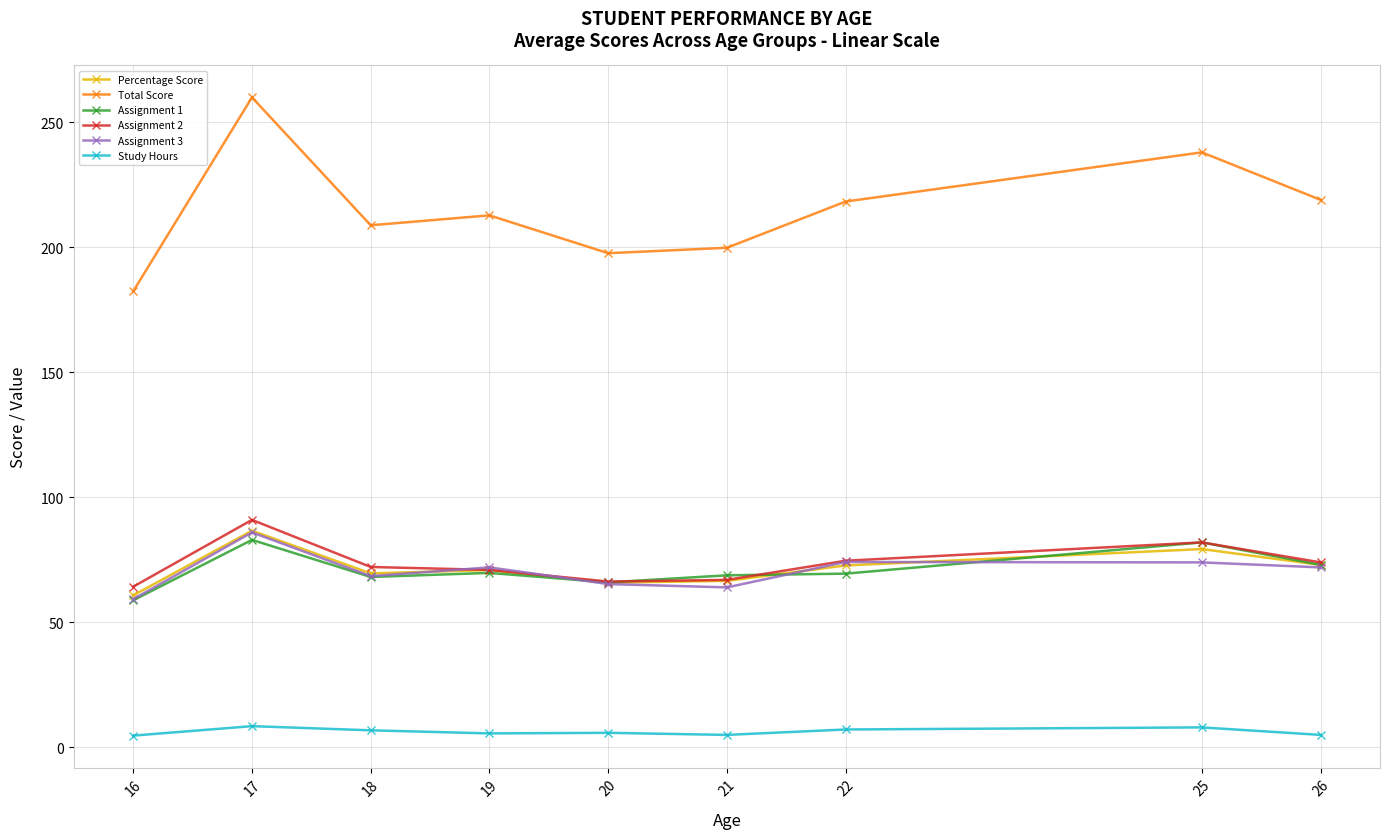

Is the value of Total Score at 19 greater than the value of Study Hours at 20?

Yes